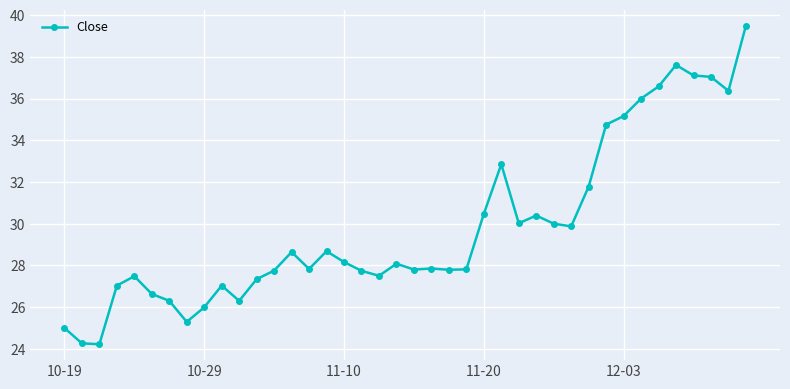

What is the value of the 34th point from the left?

36.0